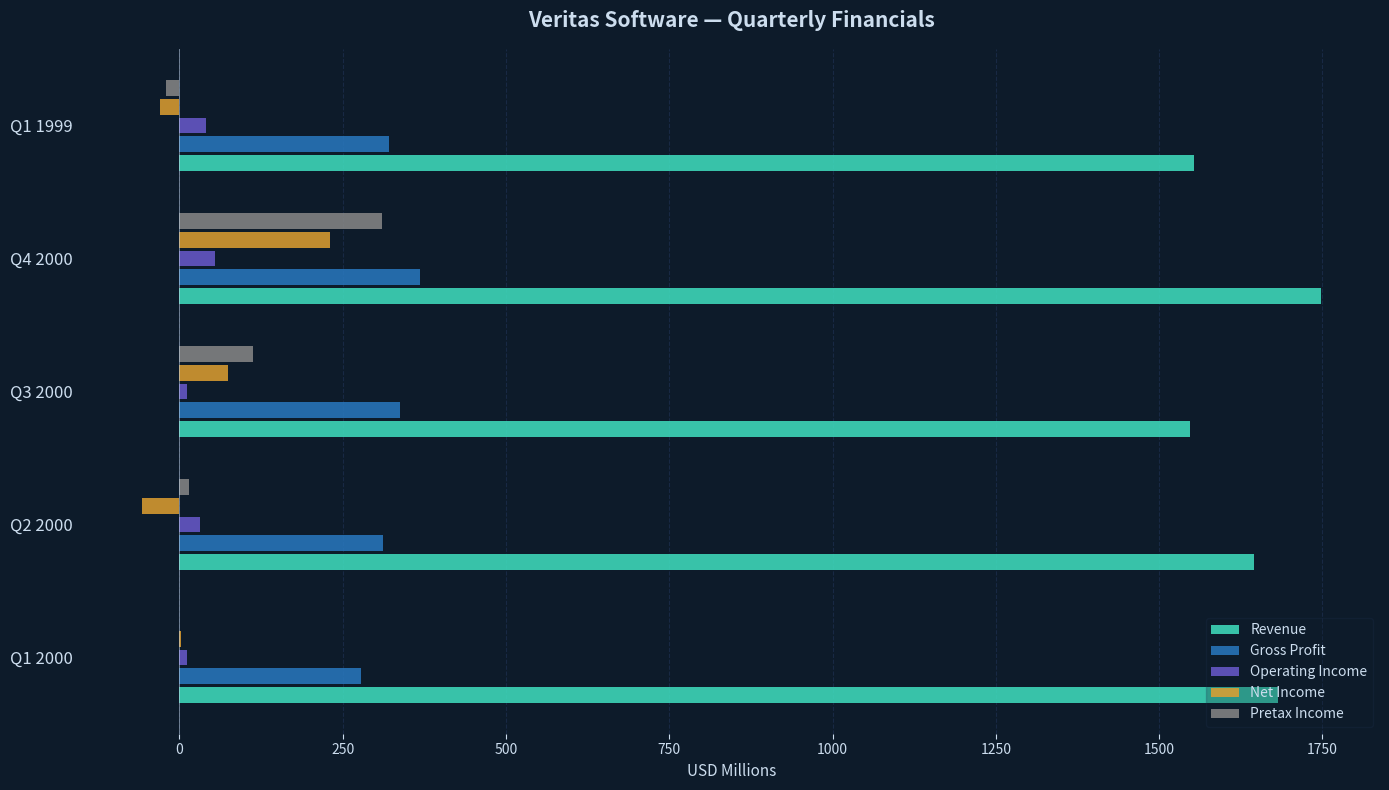

Is the value of Revenue at Q2 2000 greater than the value of Pretax Income at Q1 1999?

Yes